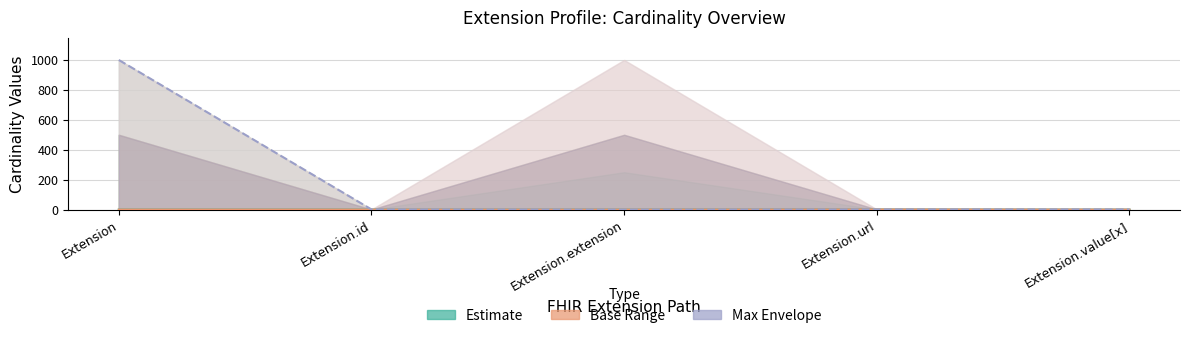

Is the value of Max_numeric at Extension.url greater than the value of Base Min at Extension?

Yes